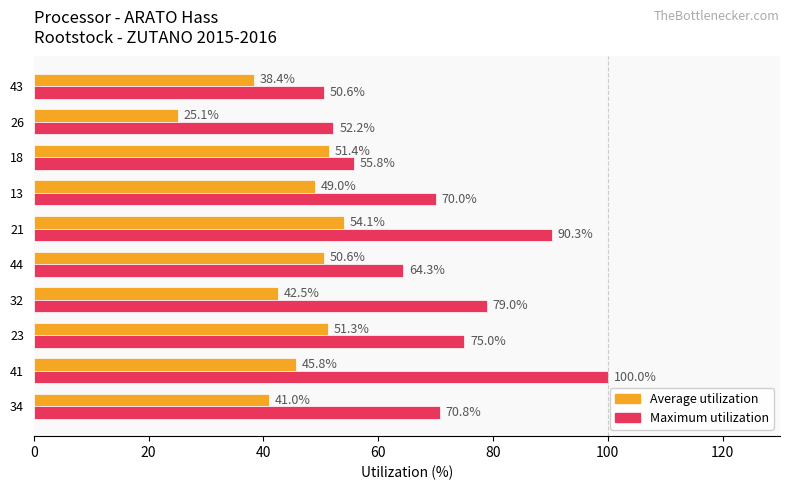

What is the smallest value displayed?

25.1